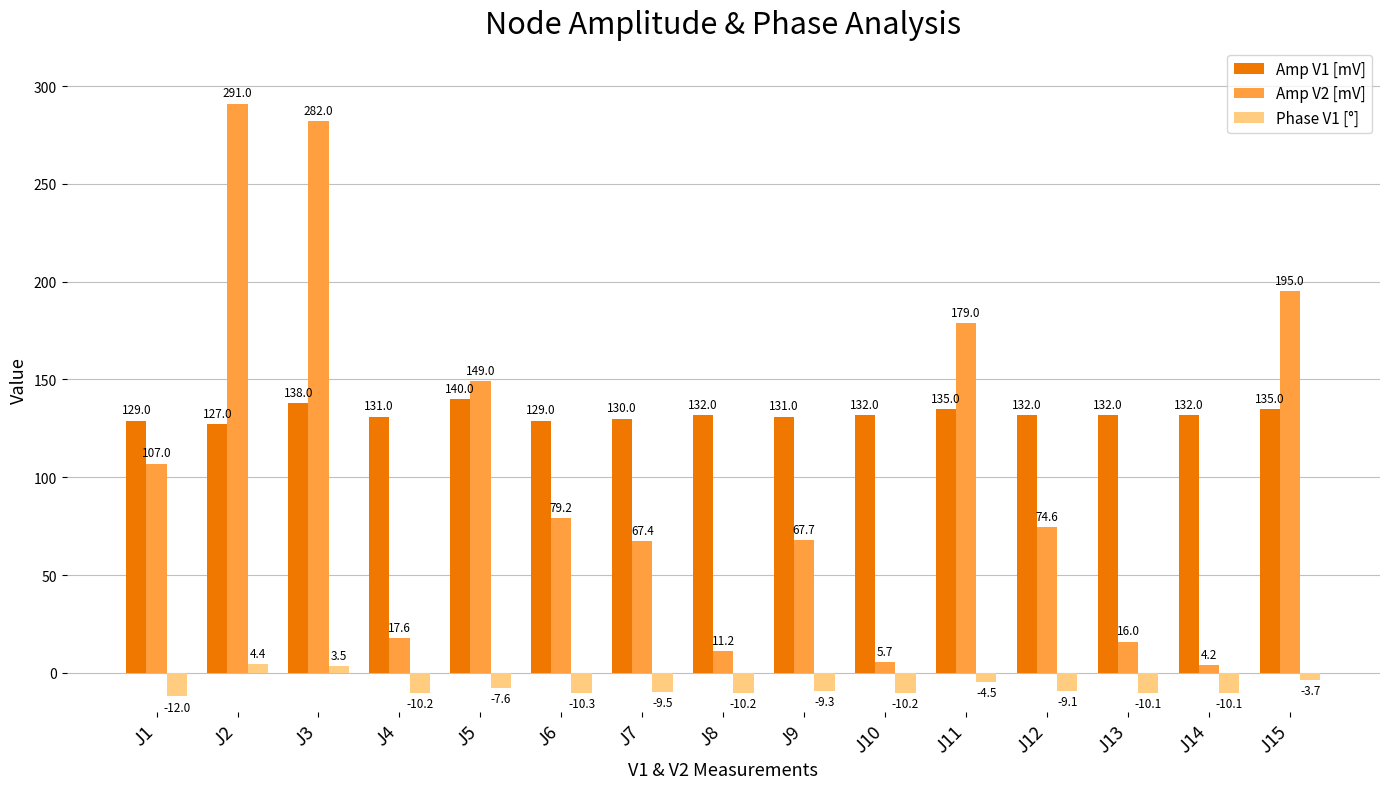

Which series has the widest spread of values?

Amp V2 [mV]